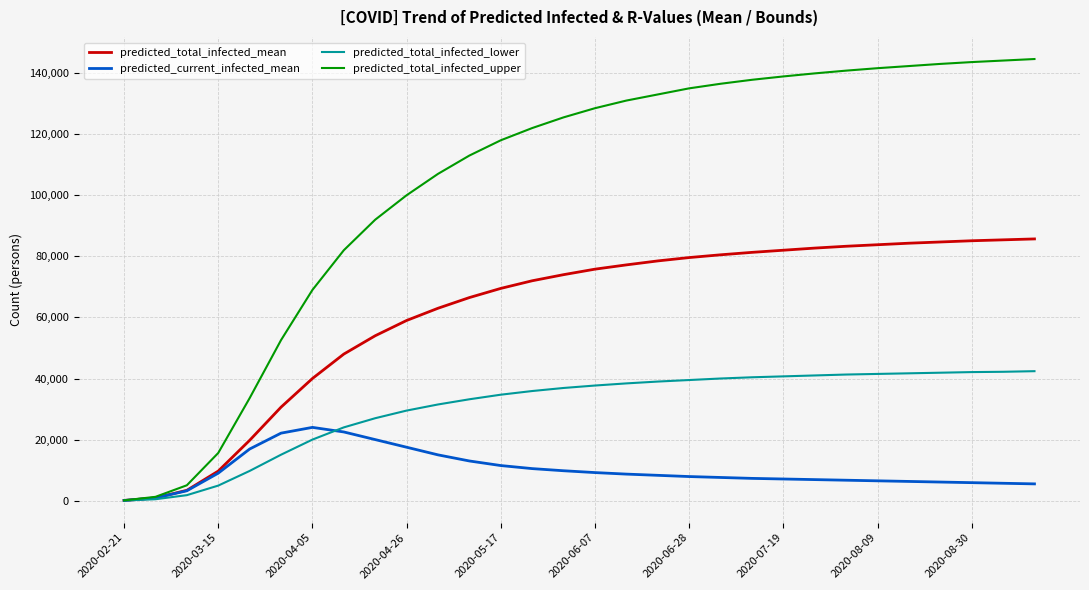

How many lines are shown in the chart?

4